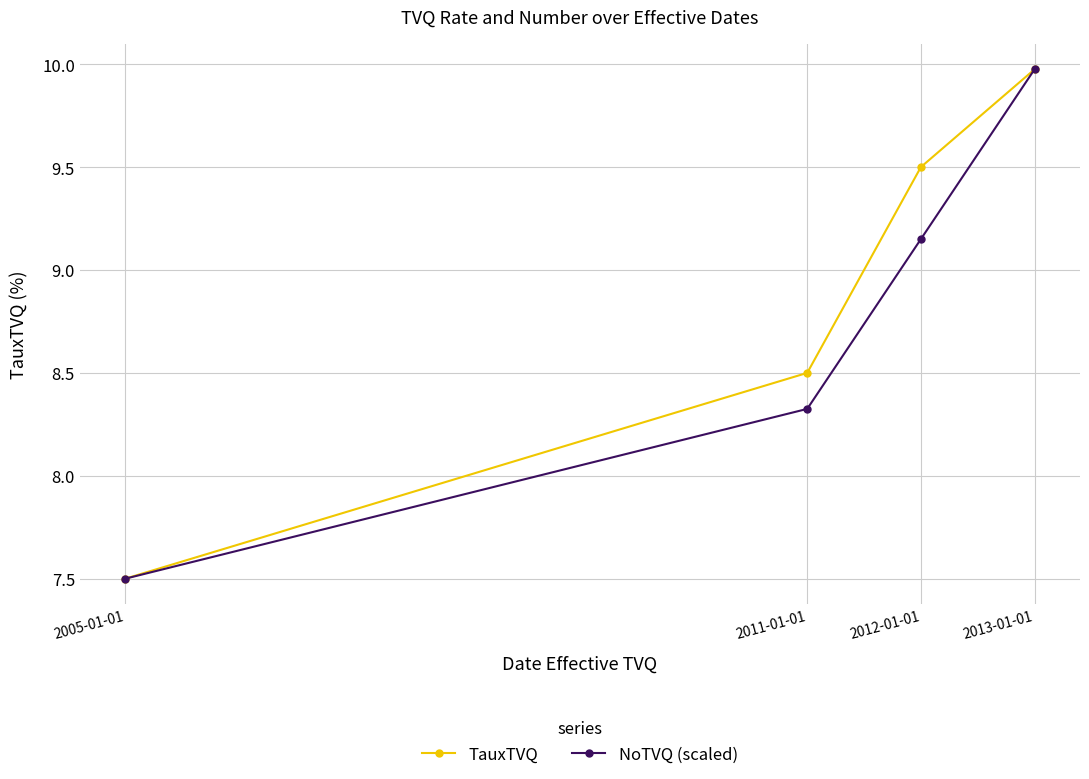

The value of TauxTVQ at 2005-01-01 is 11.2. True or false?

False